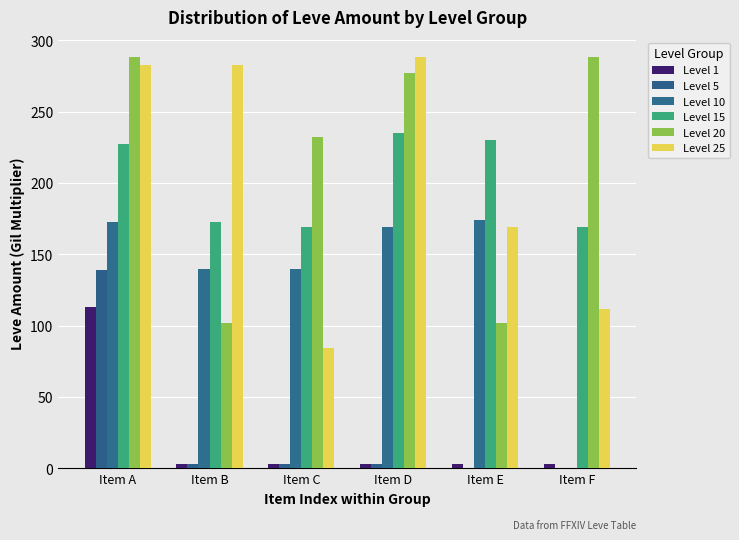

Which series changed the most between Item A and Item D?

Level 5